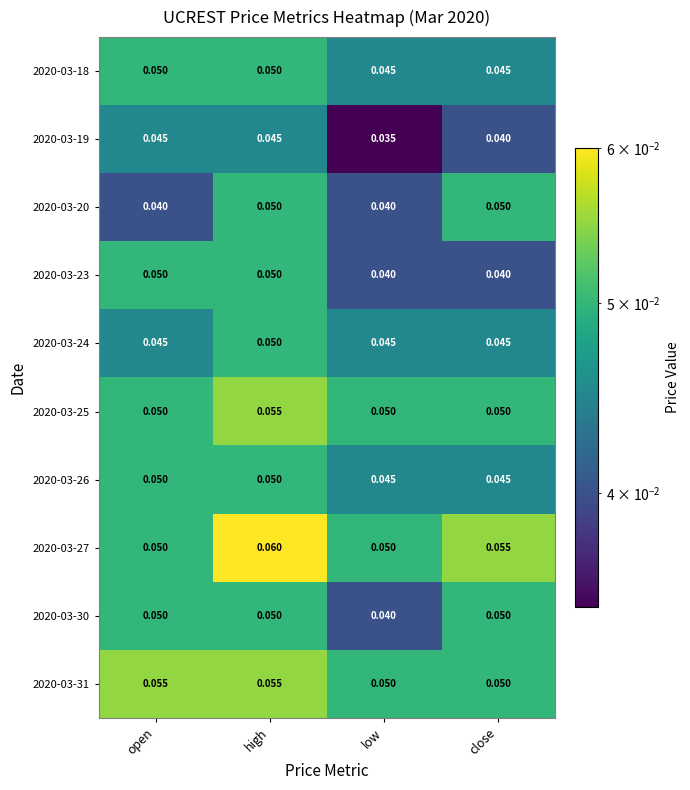

Which category has the highest value across all series?

high